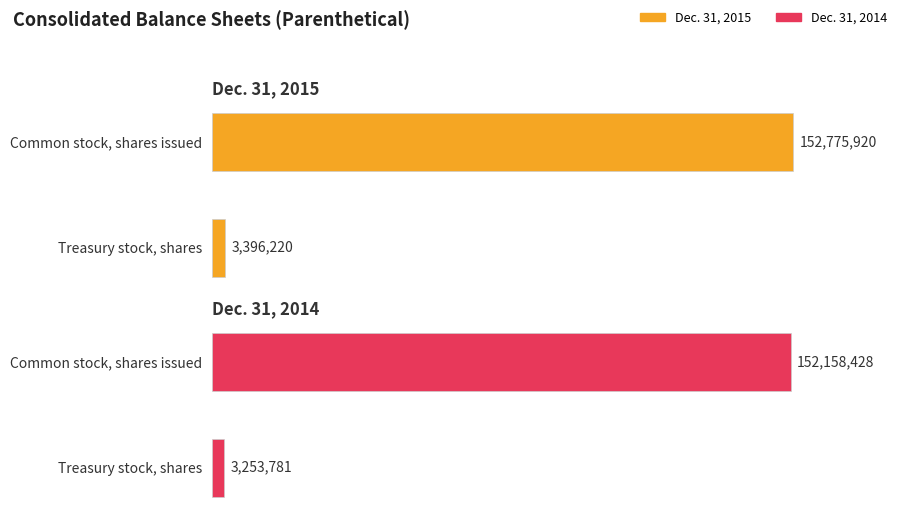

Is the value of Dec. 31, 2014 at Common stock, shares issued greater than the value of Dec. 31, 2015 at Treasury stock, shares?

Yes